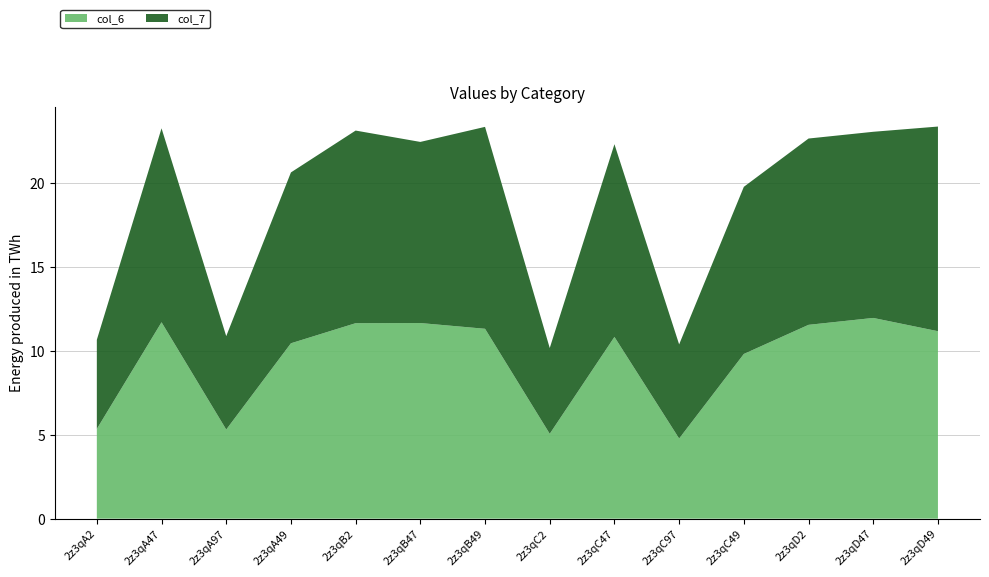

Reading left to right, what are all the values shown in this chart?

col_6: 2z3qA2=5.3	2z3qA47=11.7	2z3qA97=5.3	2z3qA49=10.4	2z3qB2=11.6	2z3qB47=11.7	2z3qB49=11.3	2z3qC2=5.1	2z3qC47=10.8	2z3qC97=4.8	2z3qC49=9.8	2z3qD2=11.5	2z3qD47=12.0	2z3qD49=11.2
col_7: 2z3qA2=5.3	2z3qA47=11.6	2z3qA97=5.6	2z3qA49=10.2	2z3qB2=11.5	2z3qB47=10.8	2z3qB49=12.0	2z3qC2=5.1	2z3qC47=11.5	2z3qC97=5.6	2z3qC49=10.0	2z3qD2=11.1	2z3qD47=11.1	2z3qD49=12.2
col_2: 2z3qA2=0.0	2z3qA47=0.0	2z3qA97=0.0	2z3qA49=0.0	2z3qB2=0.0	2z3qB47=0.0	2z3qB49=0.0	2z3qC2=0.0	2z3qC47=0.0	2z3qC97=0.0	2z3qC49=0.0	2z3qD2=0.0	2z3qD47=0.0	2z3qD49=0.0
col_3: 2z3qA2=0.0	2z3qA47=0.0	2z3qA97=0.0	2z3qA49=0.0	2z3qB2=0.0	2z3qB47=0.0	2z3qB49=0.0	2z3qC2=0.0	2z3qC47=0.0	2z3qC97=0.0	2z3qC49=0.0	2z3qD2=0.0	2z3qD47=0.0	2z3qD49=0.0
col_4: 2z3qA2=0.0	2z3qA47=0.0	2z3qA97=0.0	2z3qA49=0.0	2z3qB2=0.0	2z3qB47=0.0	2z3qB49=0.0	2z3qC2=0.0	2z3qC47=0.0	2z3qC97=0.0	2z3qC49=0.0	2z3qD2=0.0	2z3qD47=0.0	2z3qD49=0.0
col_5: 2z3qA2=0.0	2z3qA47=0.0	2z3qA97=0.0	2z3qA49=0.0	2z3qB2=0.0	2z3qB47=0.0	2z3qB49=0.0	2z3qC2=0.0	2z3qC47=0.0	2z3qC97=0.0	2z3qC49=0.0	2z3qD2=0.0	2z3qD47=0.0	2z3qD49=0.0